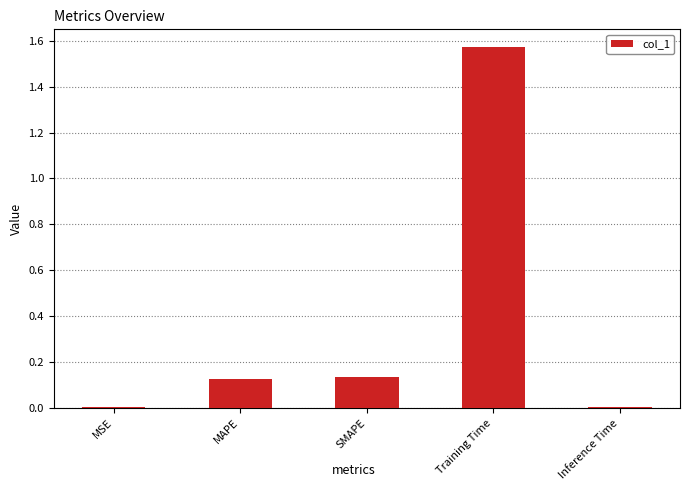

Are the bars horizontal?

No